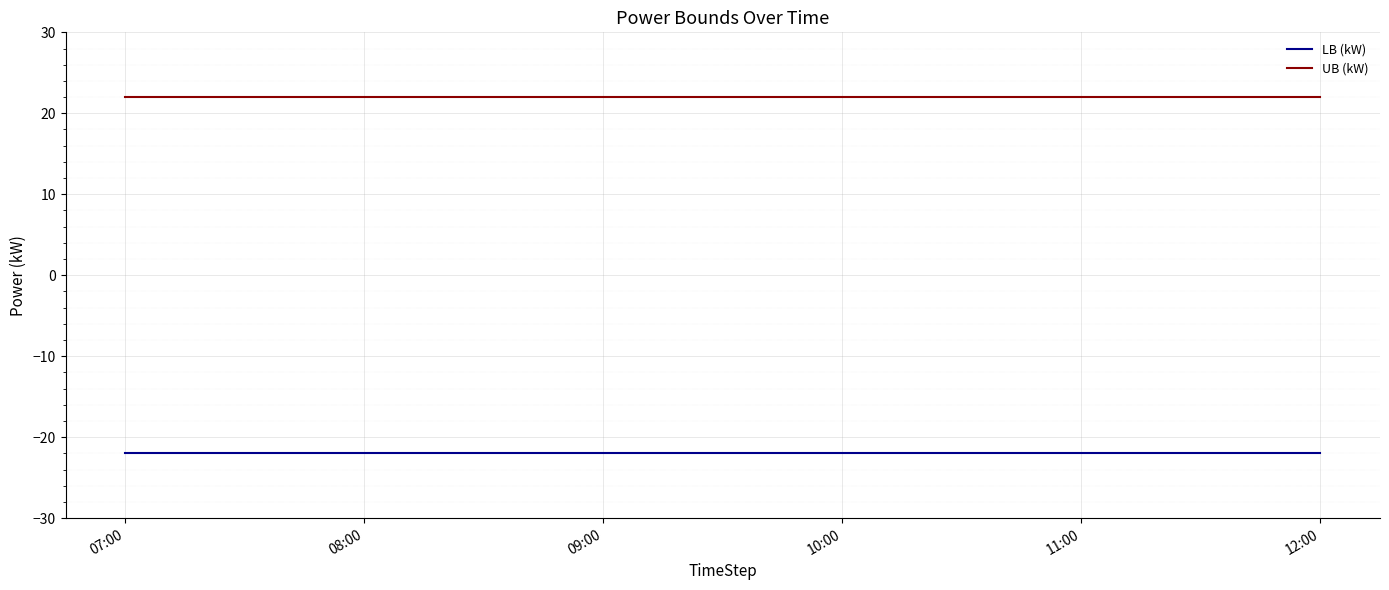

What are all the series names shown in the legend?

LB (kW), UB (kW)